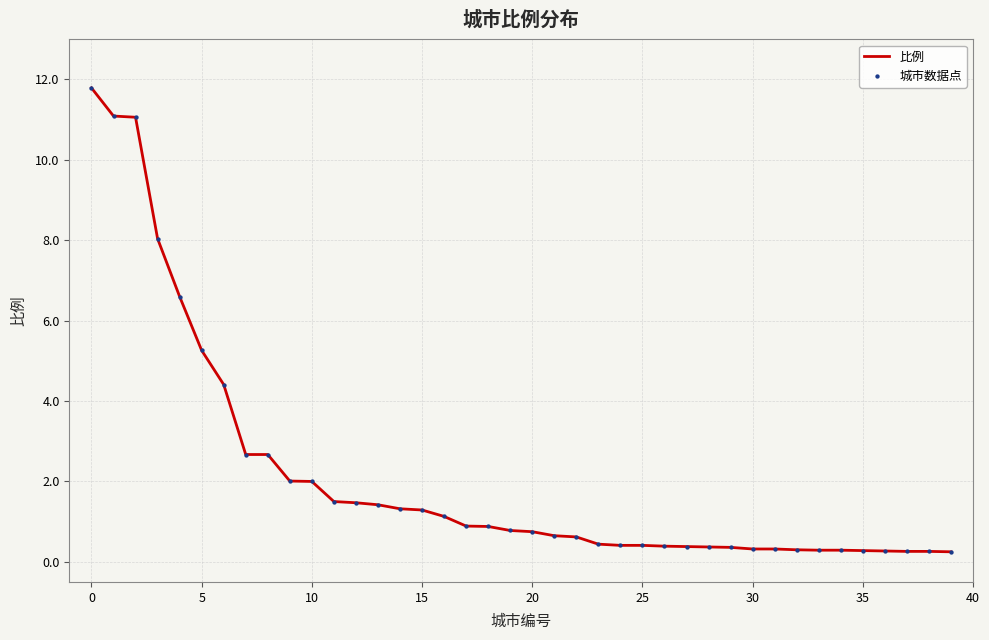

What is the greatest value displayed?

11.8